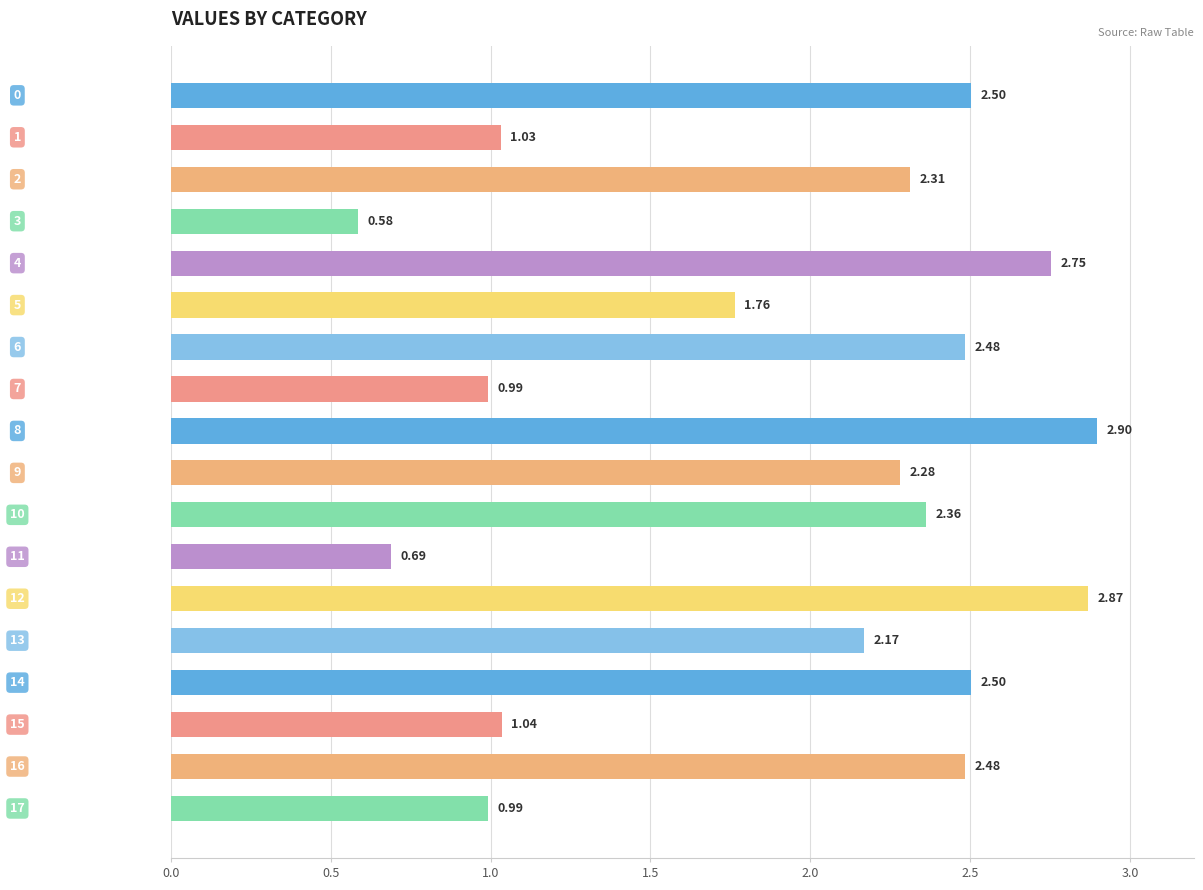

What is the sum of all values?

34.7